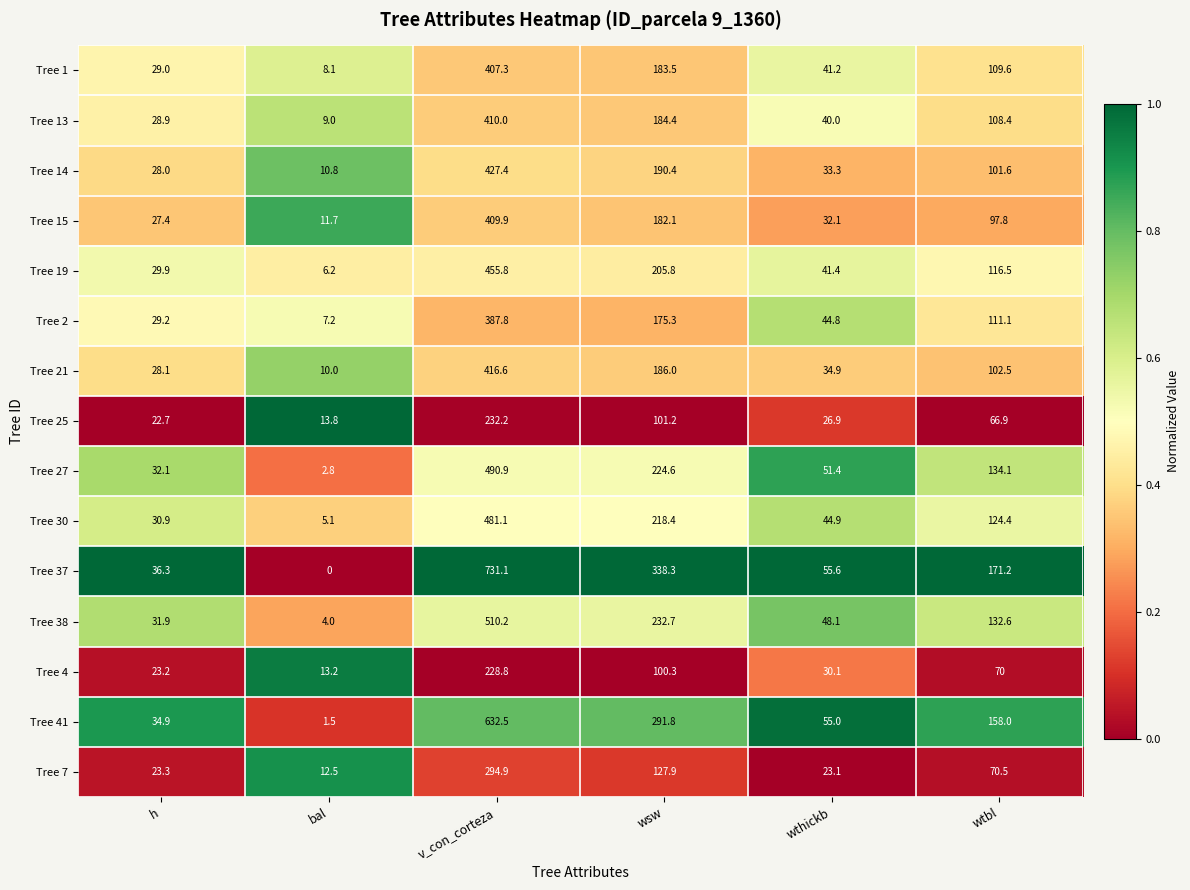

What is the approximate value of Tree 15 at wsw?

182.1